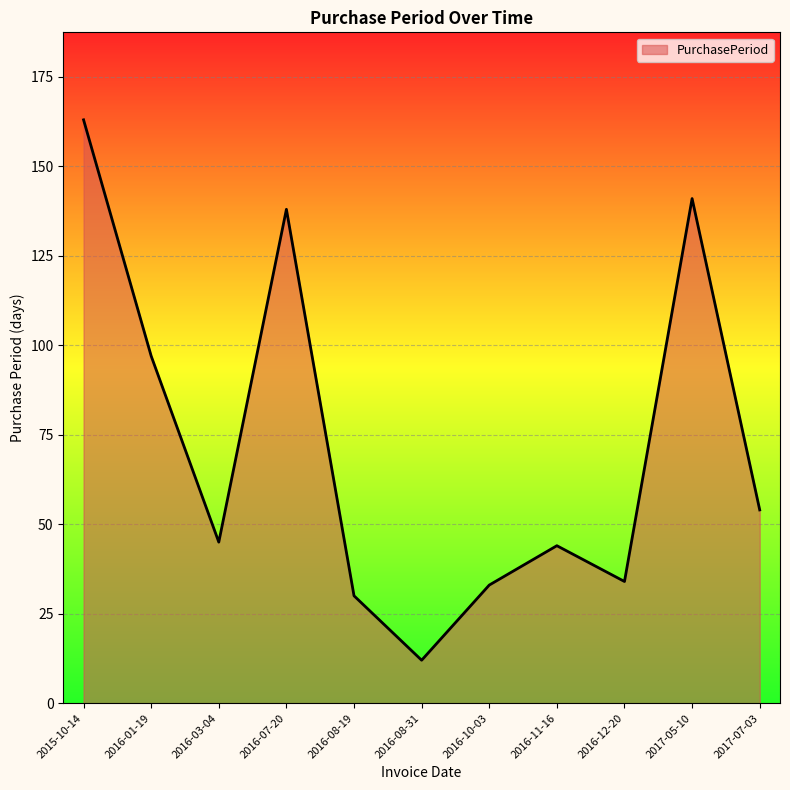

What is the change in value from 2016-07-20 to 2017-05-10?

+3